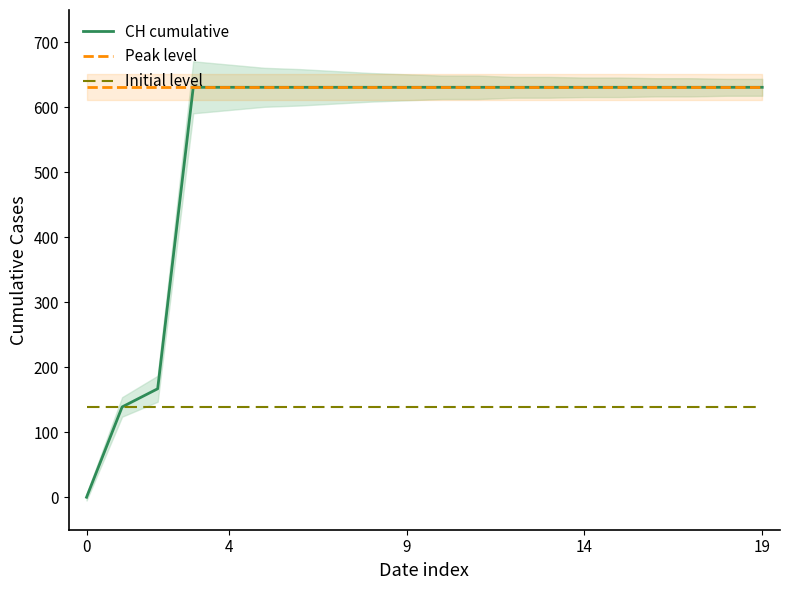

Rank the series by their maximum value, from lowest to highest.

Initial level, CH cumulative, Peak level